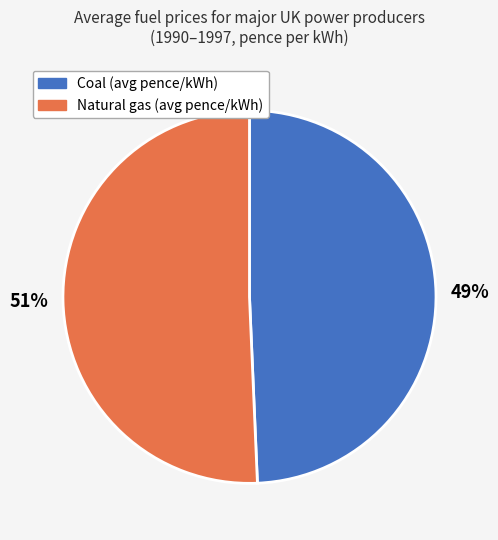

Is there a majority slice in this chart?

Yes